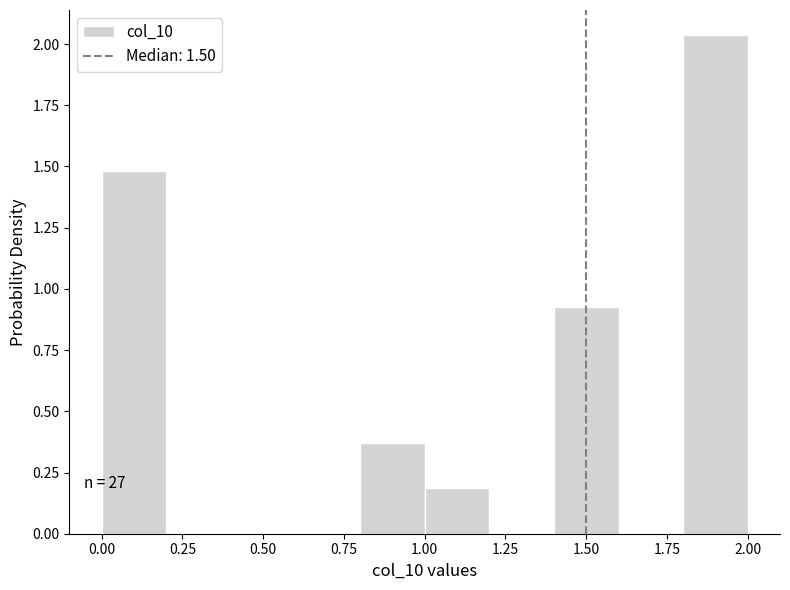

Which range on the x-axis has the tallest bar?

1.8 to 2.0